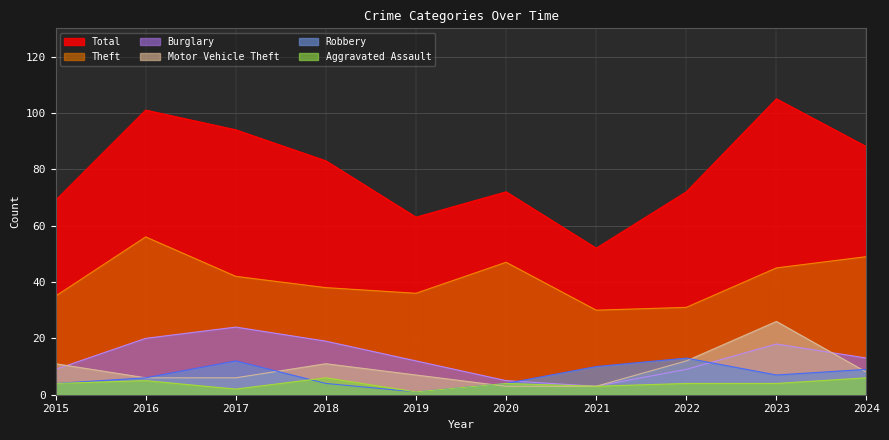

True or false: Aggravated Assault and Total intersect in this chart.

False